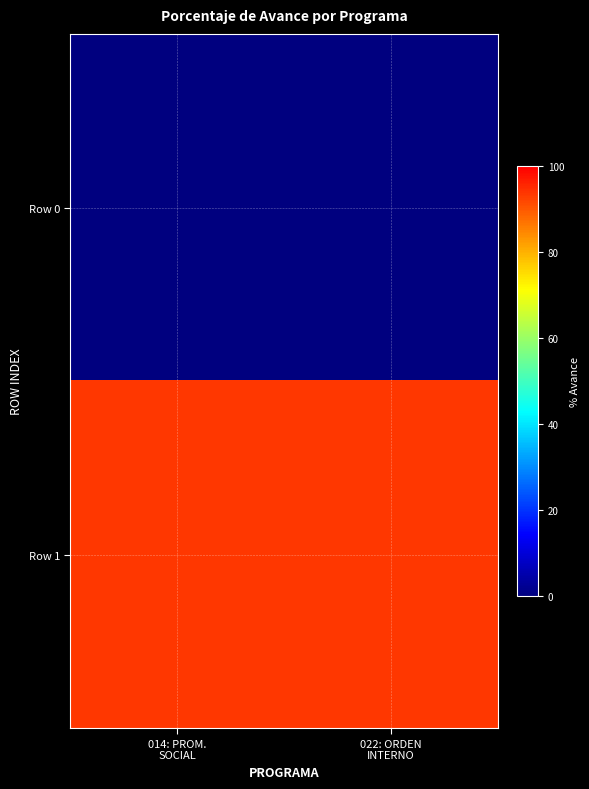

List the series in order of their peak value, highest first.

Row 1, Row 0